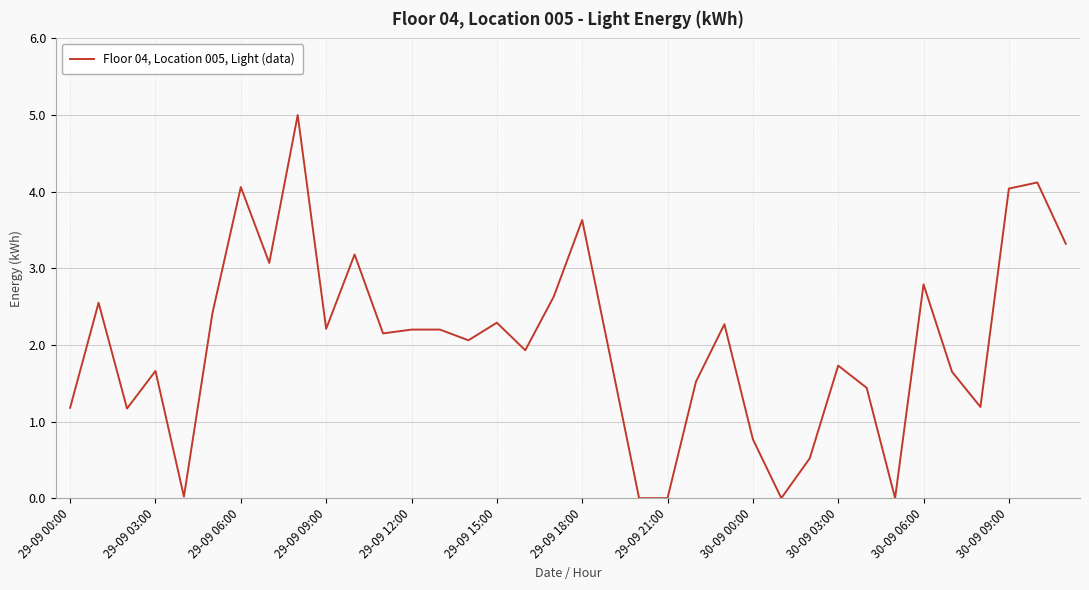

What is the difference between the maximum and minimum values?

5.0